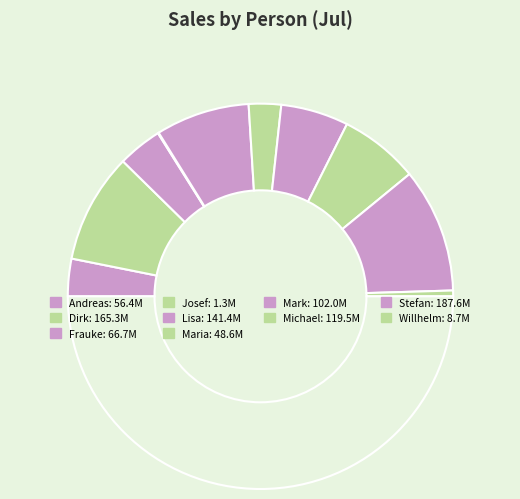

How many slices are in this pie chart?

10